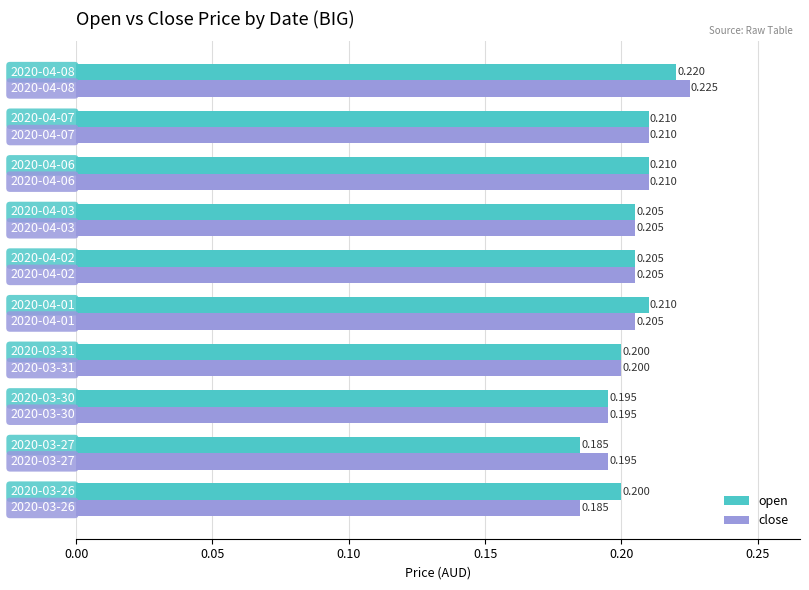

Rank the series by their maximum value, from lowest to highest.

open, close